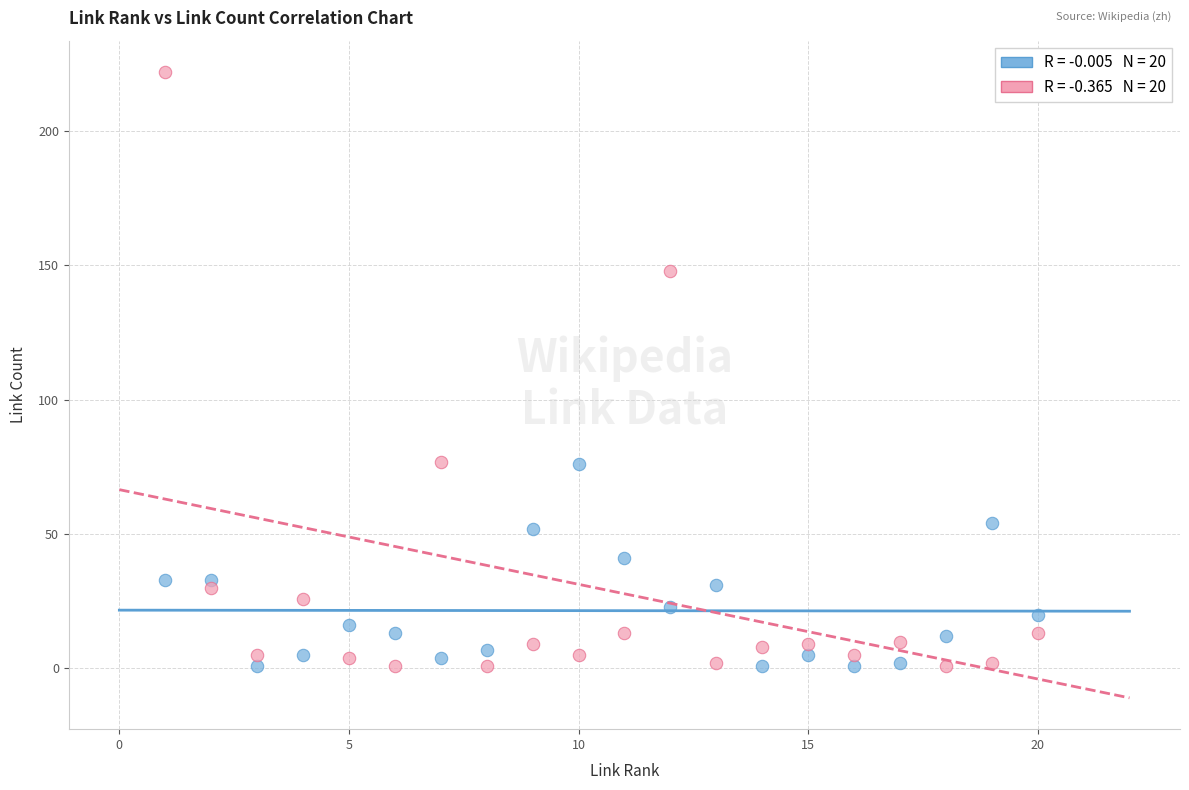

Across all data points, what is the range of Y values (max minus min)?

221